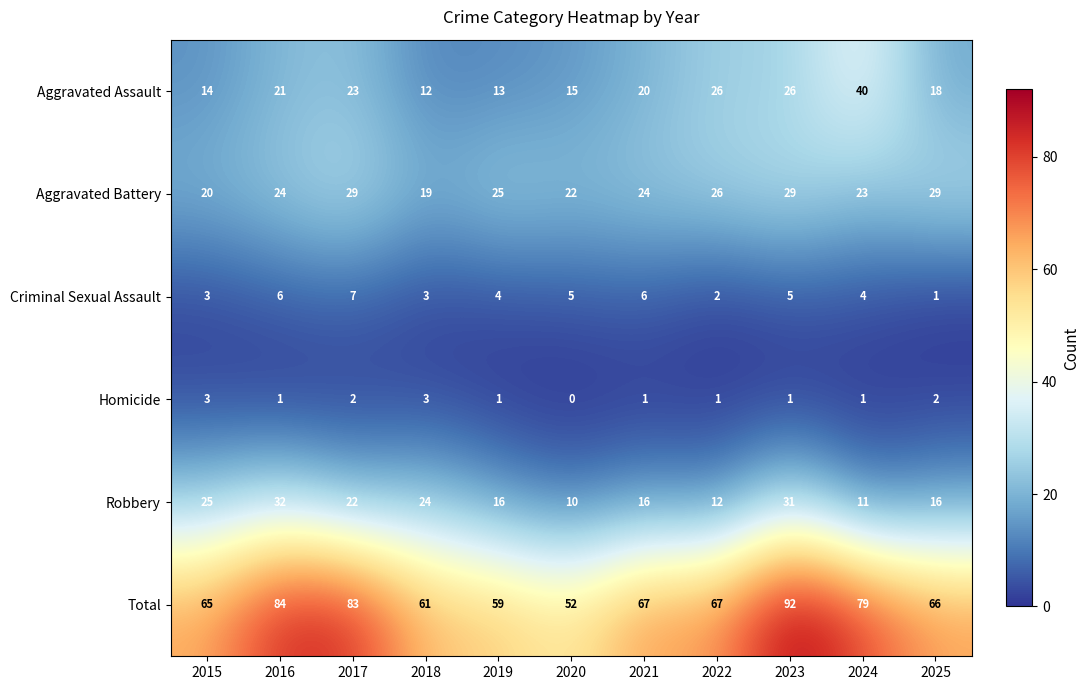

Which series changed the most between 2021 and 2022?

Aggravated Assault